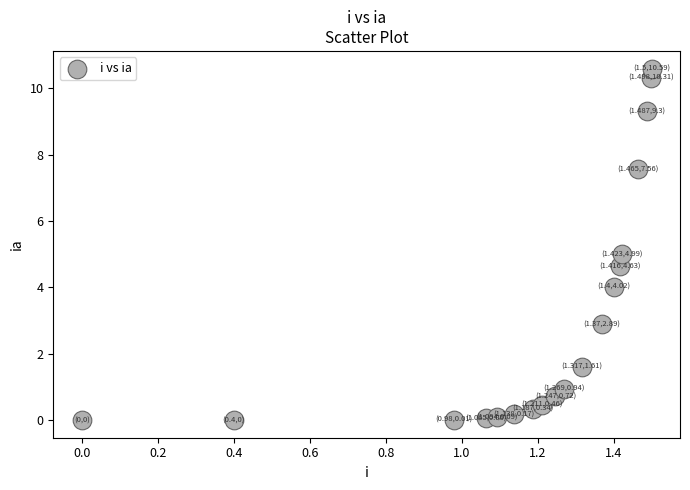

What is the range of Y values (max minus min)?

10.6